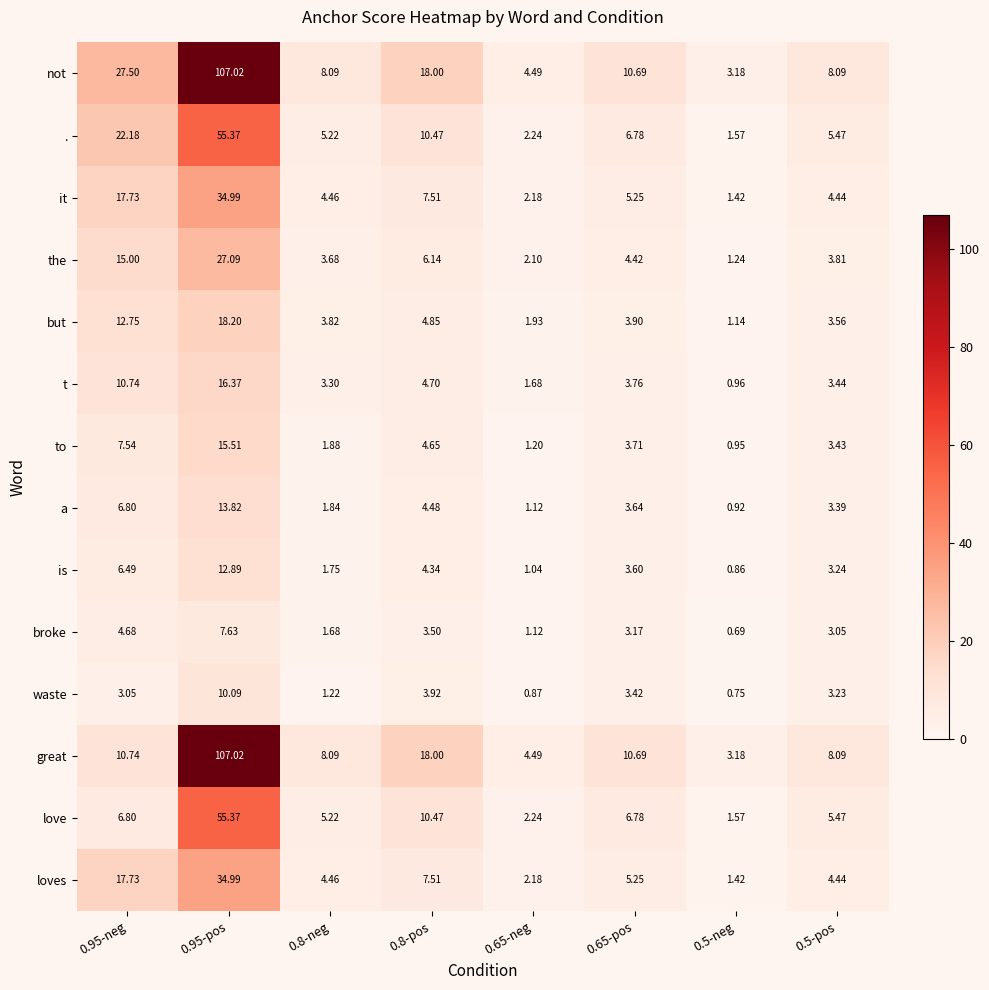

Is the value of it at 0.65-neg greater than the value of t at 0.65-neg?

Yes